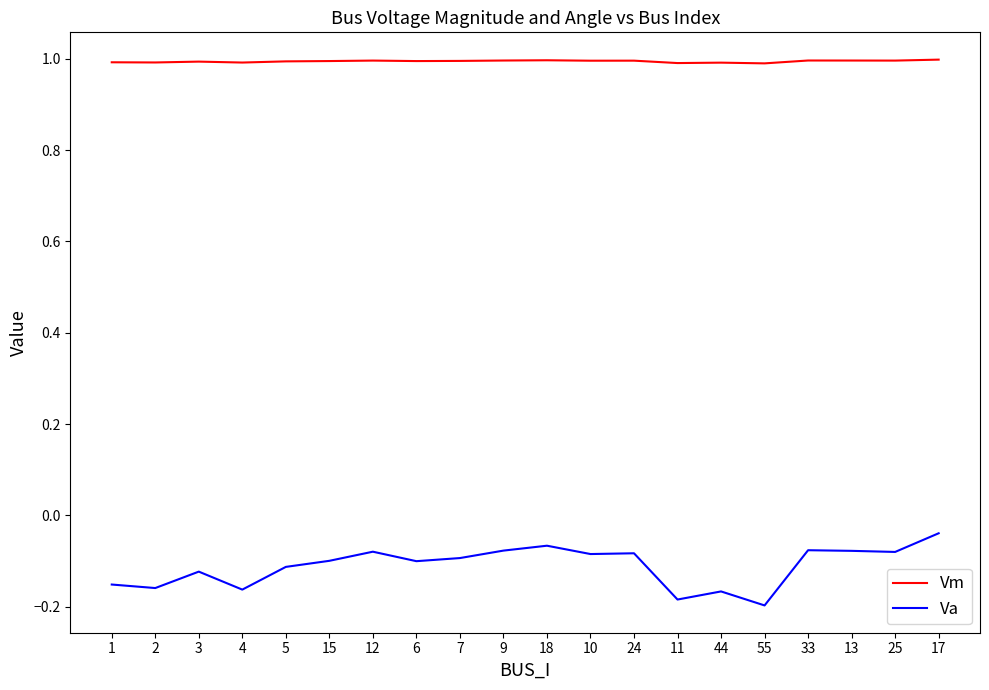

What position from the right is 15?

15